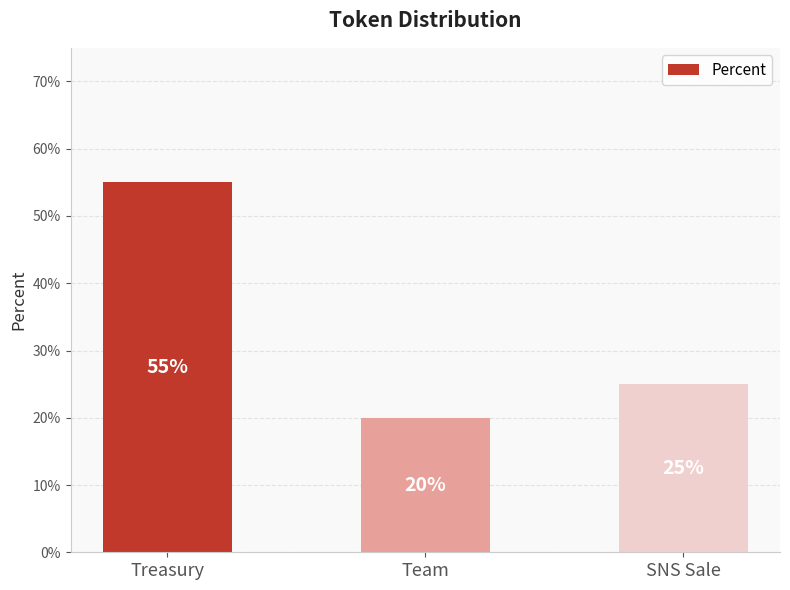

At which label is the value closest to 0?

Team